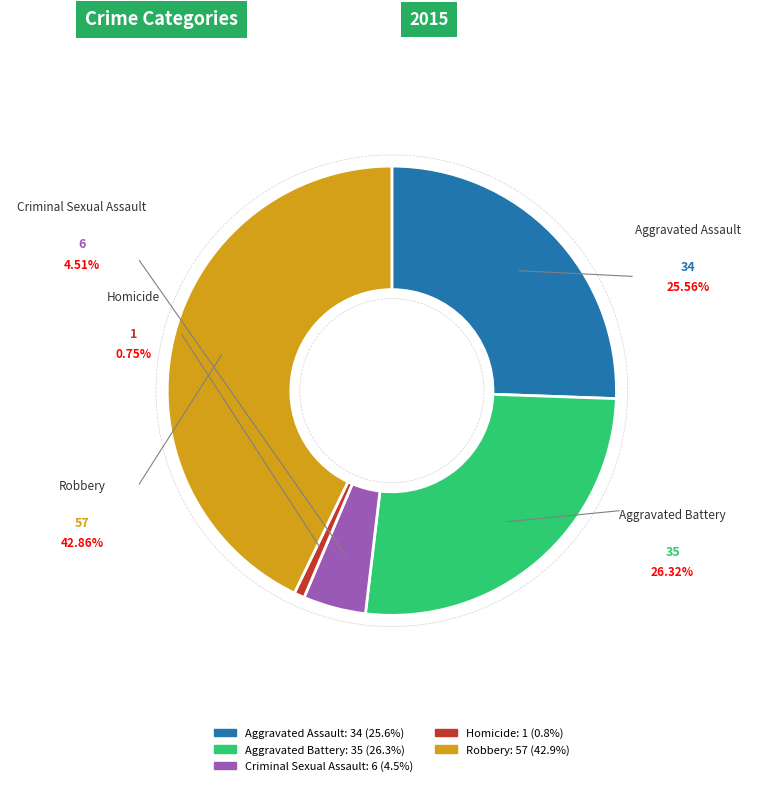

True or false: Aggravated Assault accounts for 32% of the total.

False